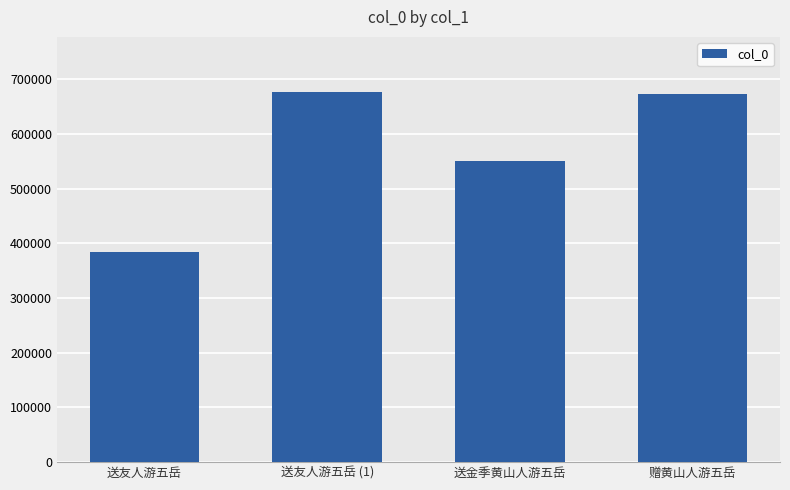

What is the change in value from 送友人游五岳 (1) to 赠黄山人游五岳?

-2660